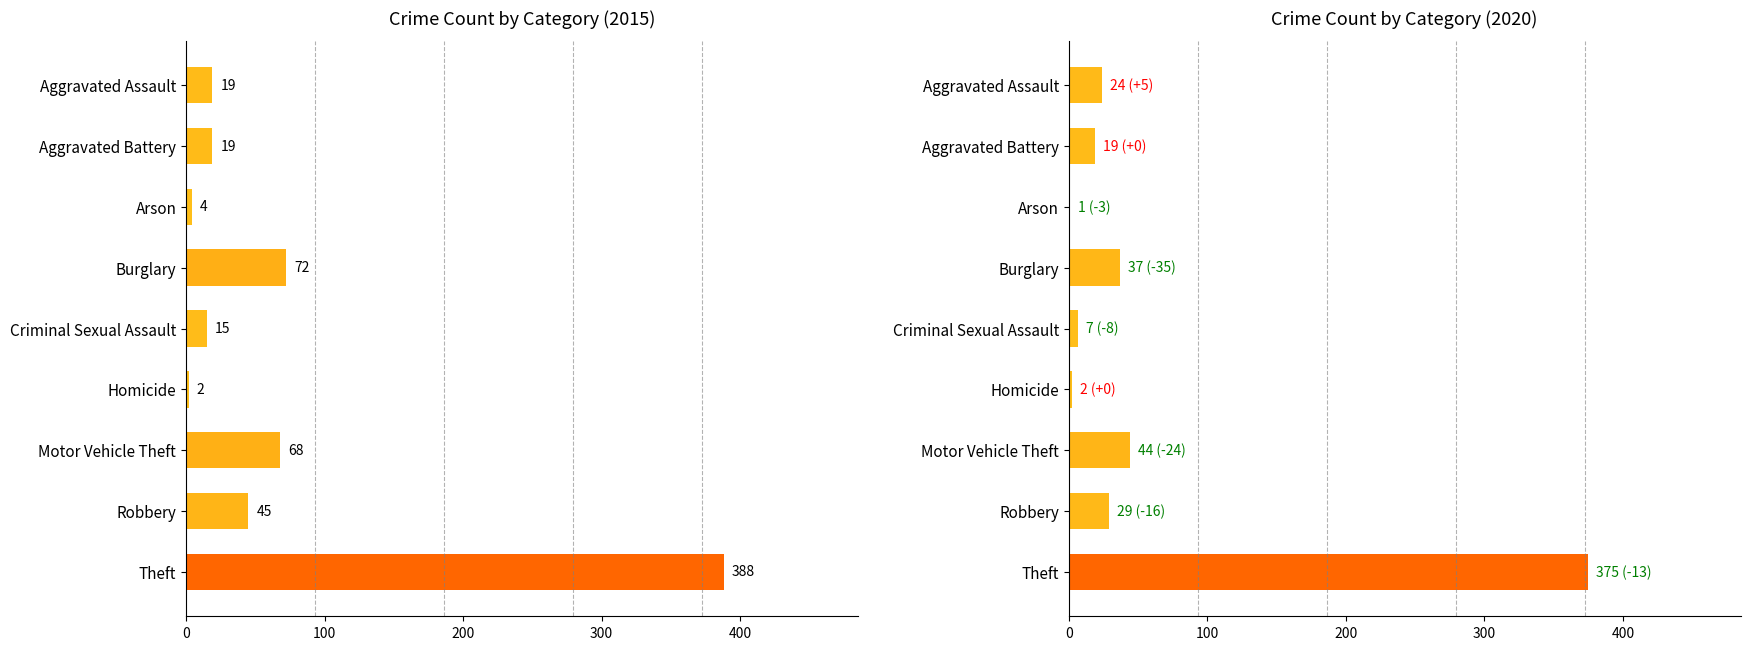

The 2020 series shows 9 at Criminal Sexual Assault. True or false?

False